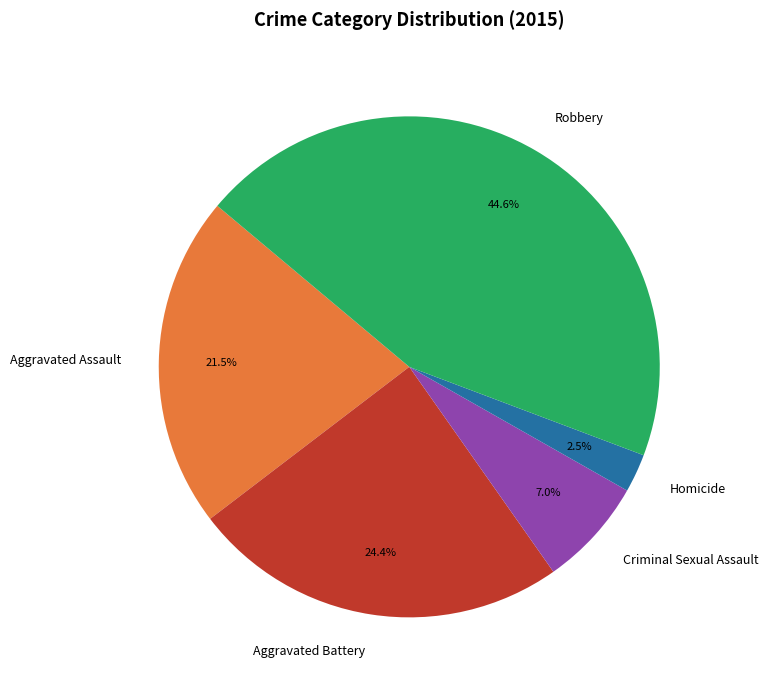

Is it true that Criminal Sexual Assault is 7% of the pie?

True